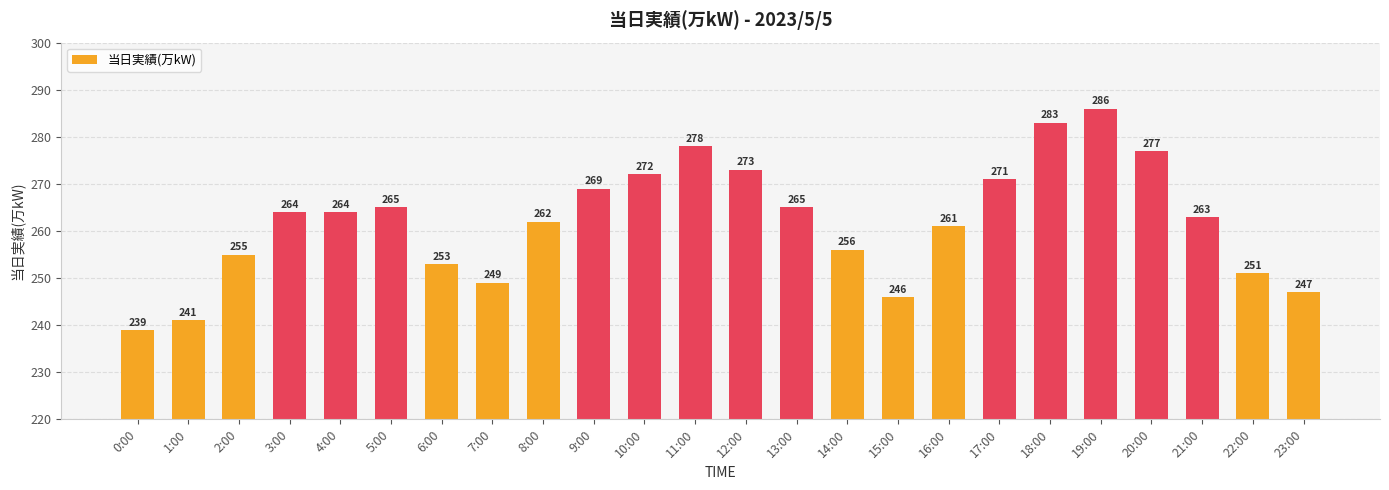

What value does the data have at 13:00?

265